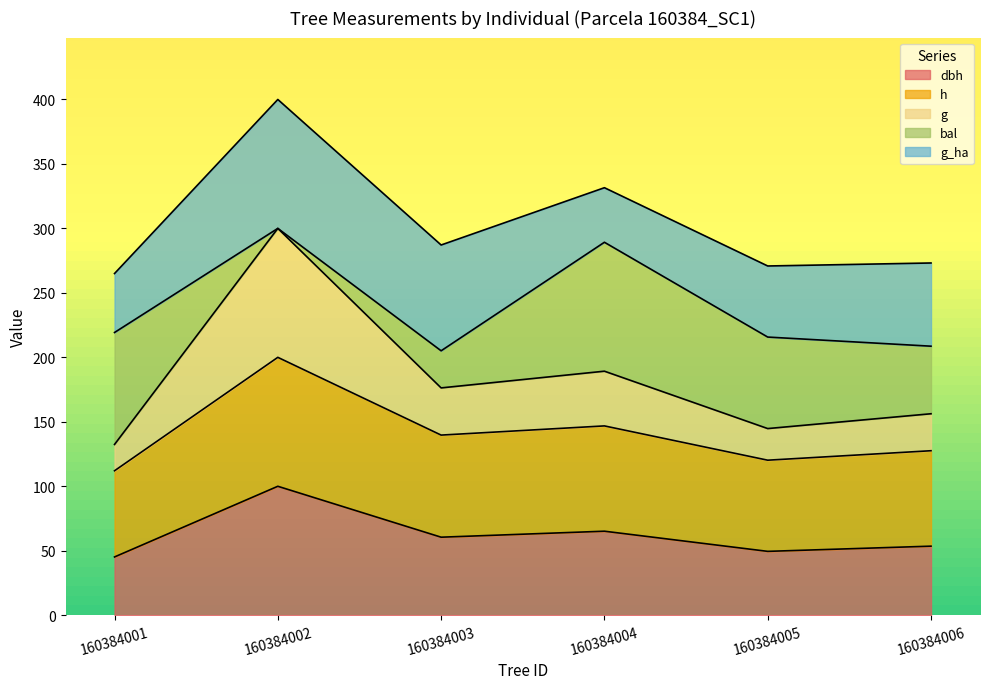

True or false: h and g cross at least once.

False